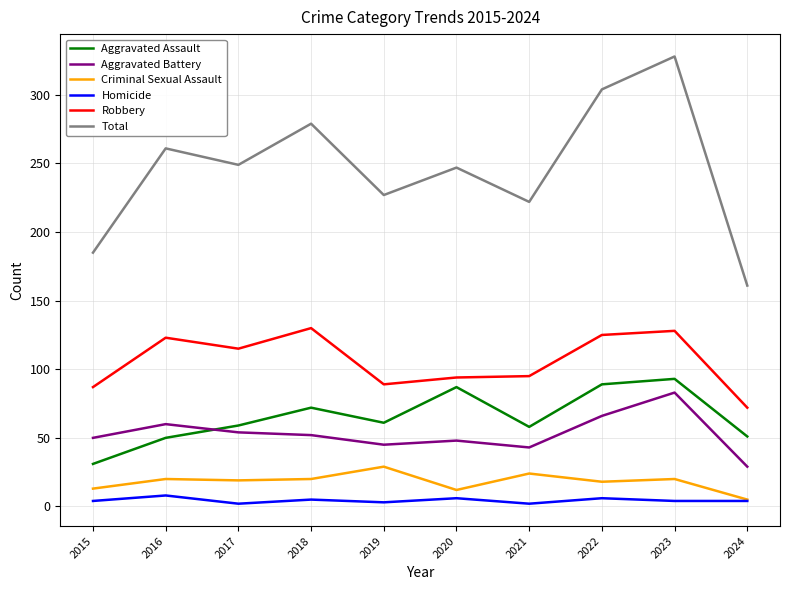

What is the spread (max minus min) of values at 2016?

253